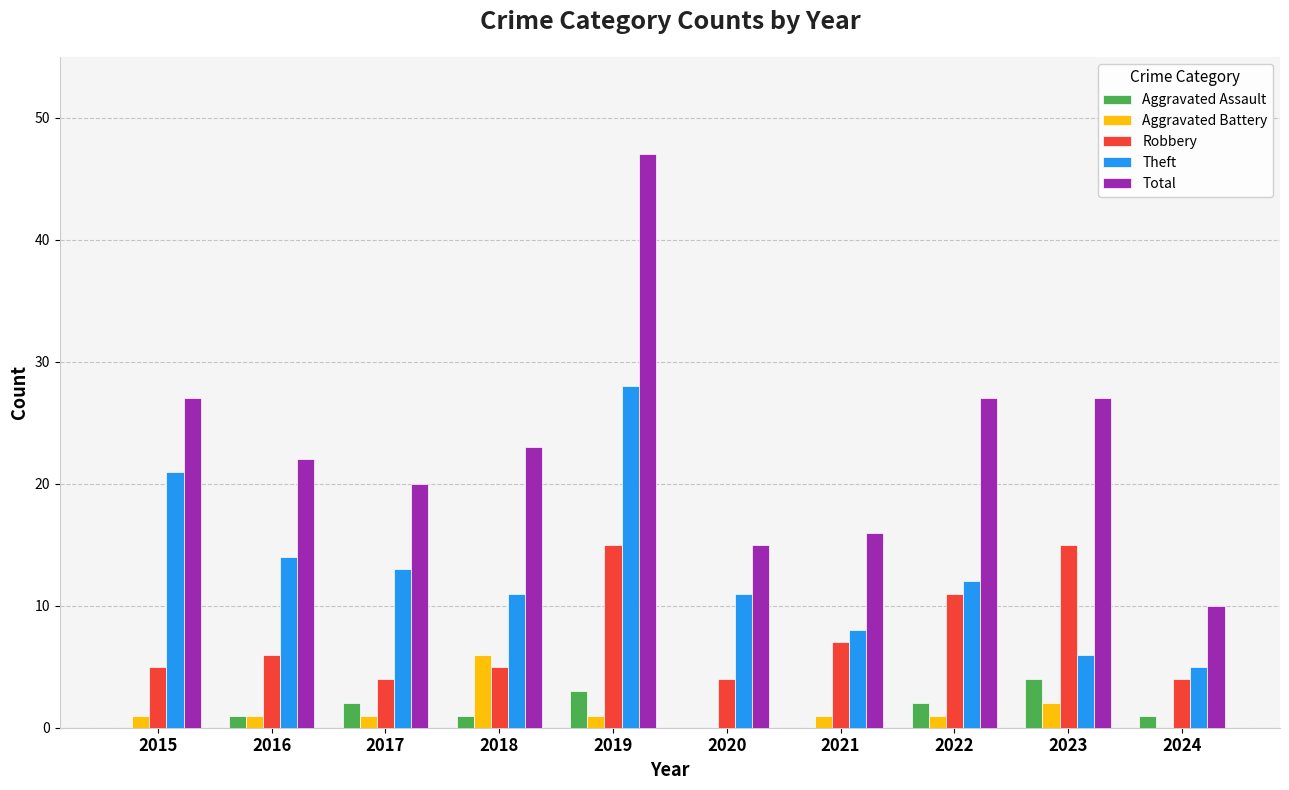

At which label is Aggravated Battery closest to 3?

2023